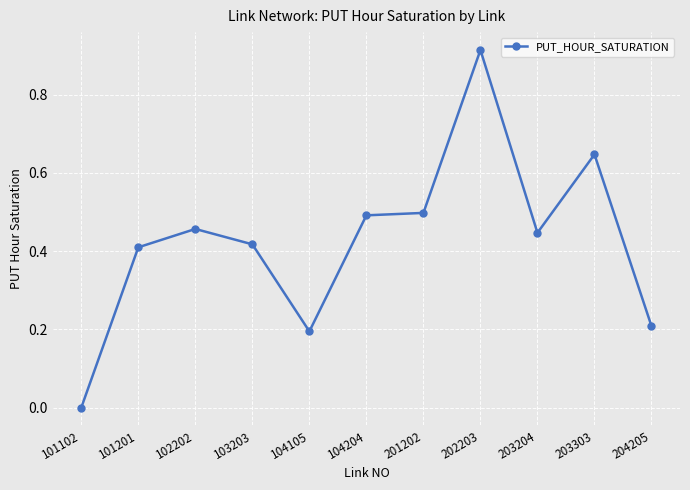

Which label corresponds to the smallest value in the chart?

101102